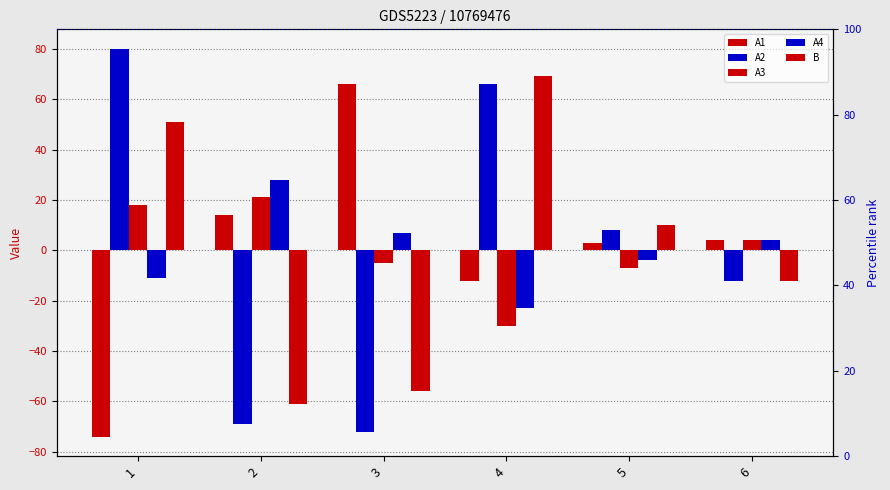

Reading left to right, list all the values displayed in this chart.

A1: 1=-74	2=14	3=66	4=-12	5=3	6=4
A2: 1=80	2=-69	3=-72	4=66	5=8	6=-12
A3: 1=18	2=21	3=-5	4=-30	5=-7	6=4
A4: 1=-11	2=28	3=7	4=-23	5=-4	6=4
B: 1=51	2=-61	3=-56	4=69	5=10	6=-12